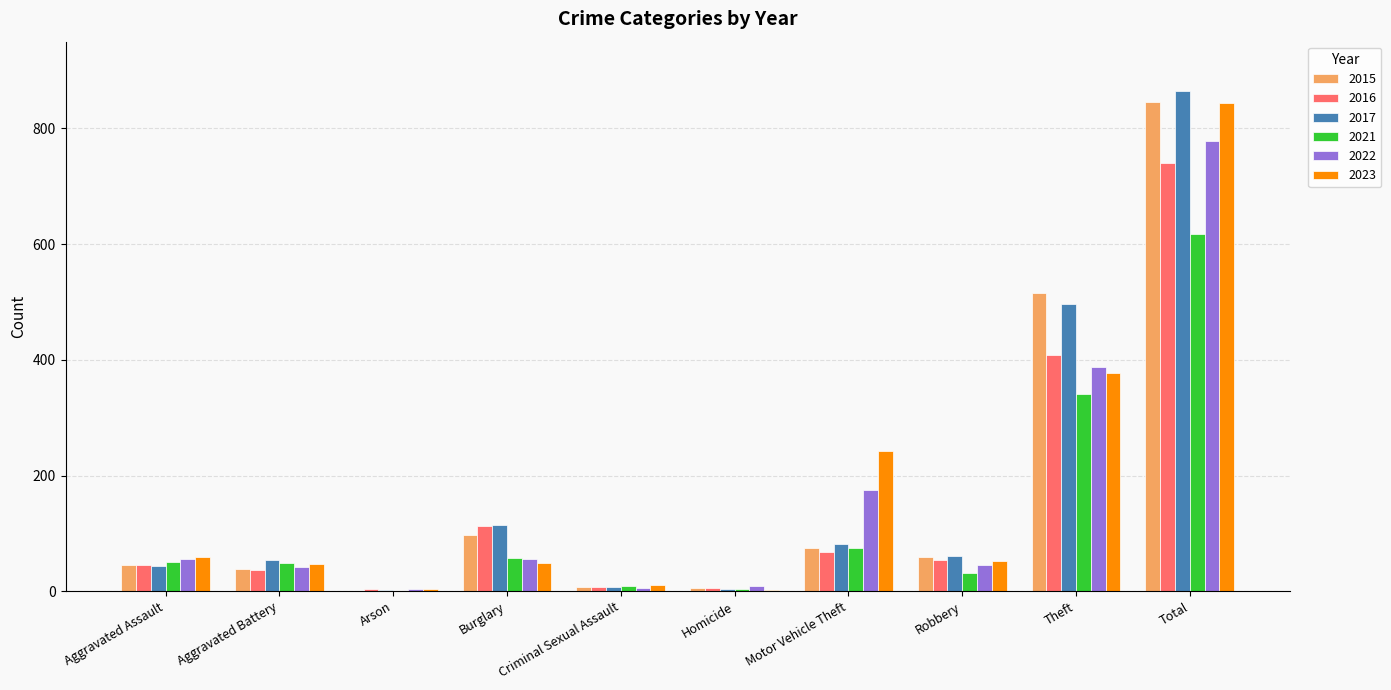

Where does the 2016 series first go above 54?

Burglary